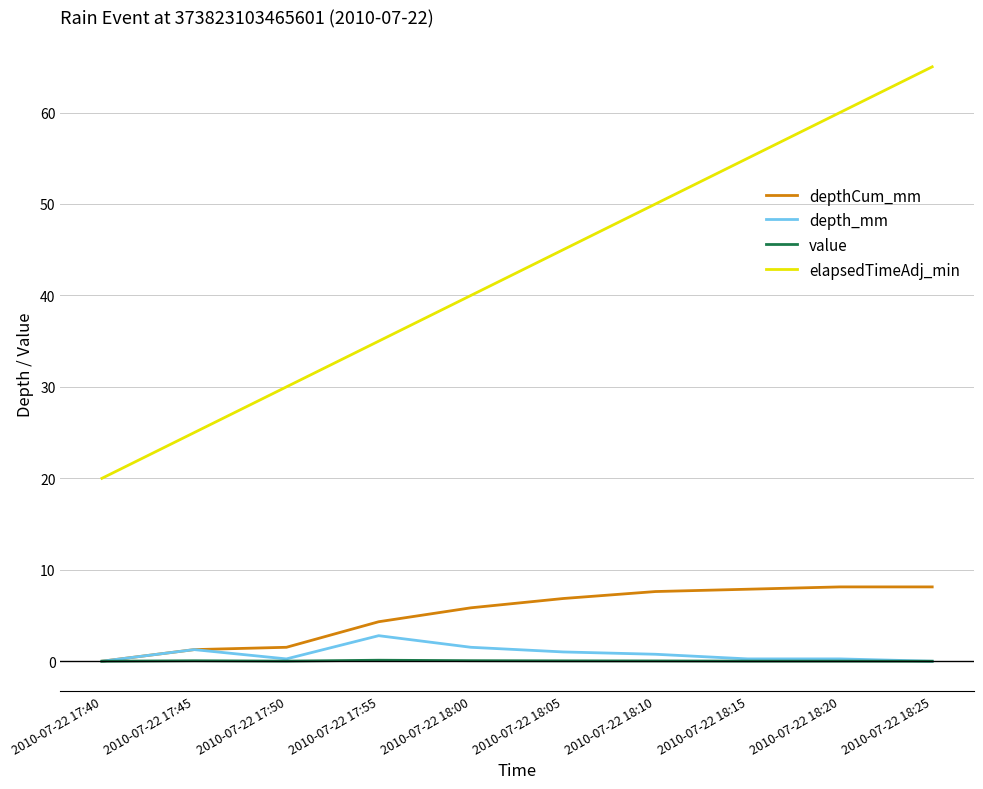

True or false: elapsedTimeAdj_min and depth_mm cross at least once.

False